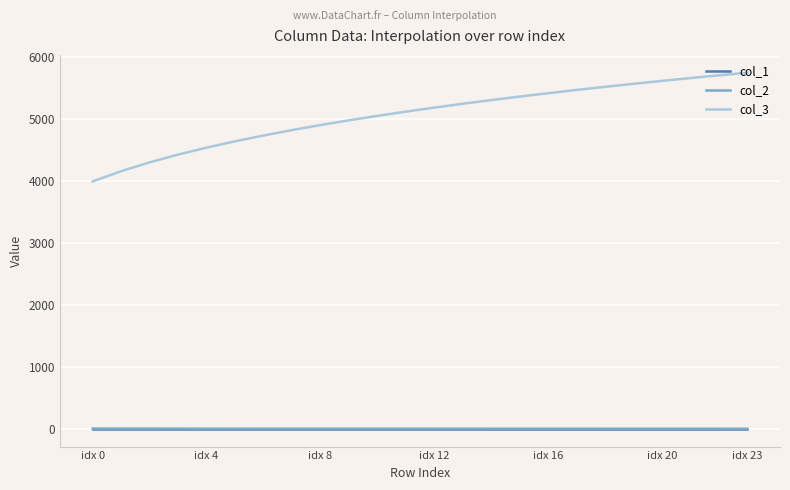

Which series has the largest total across all categories?

col_3